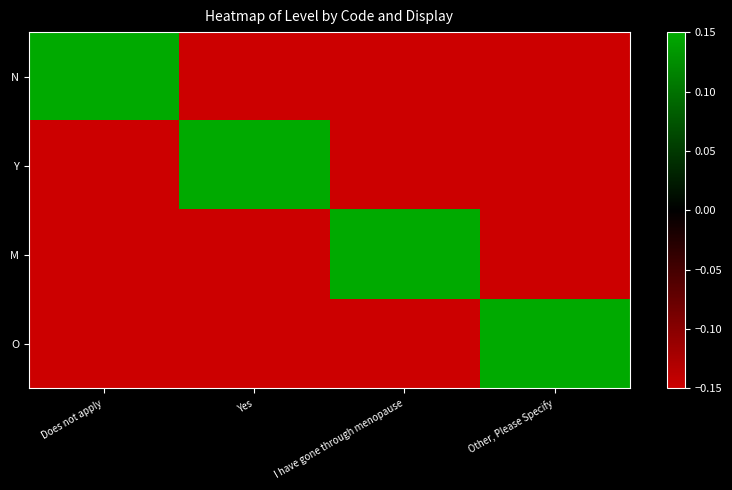

What is the total value across all series at Other, Please Specify?

-1.0